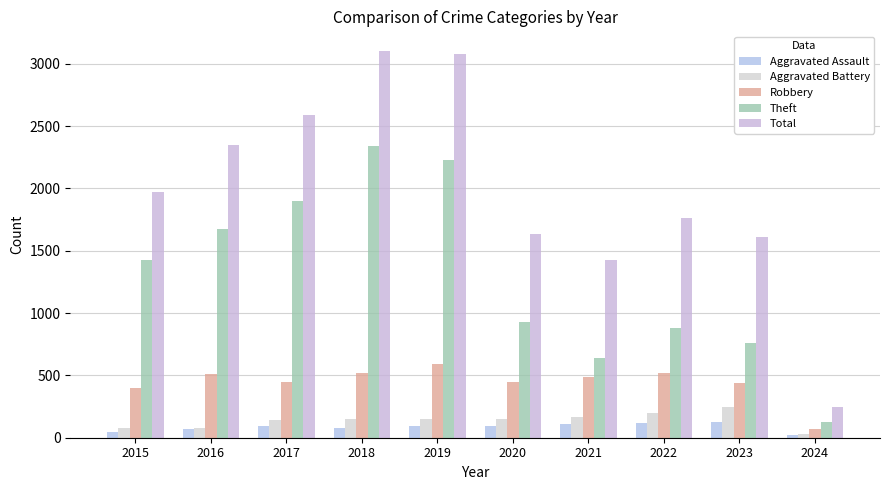

What is the difference between the maximum and minimum values in the Total series?

2858